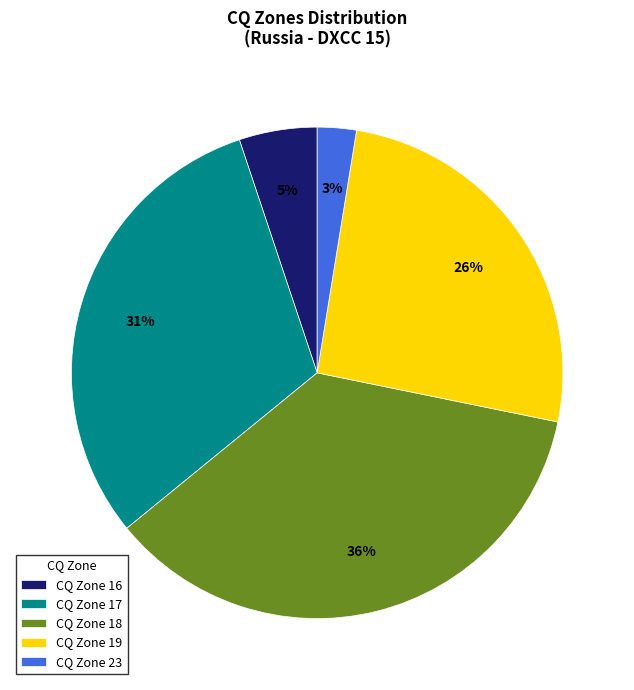

True or false: CQ Zone 16 accounts for 5% of the total.

True